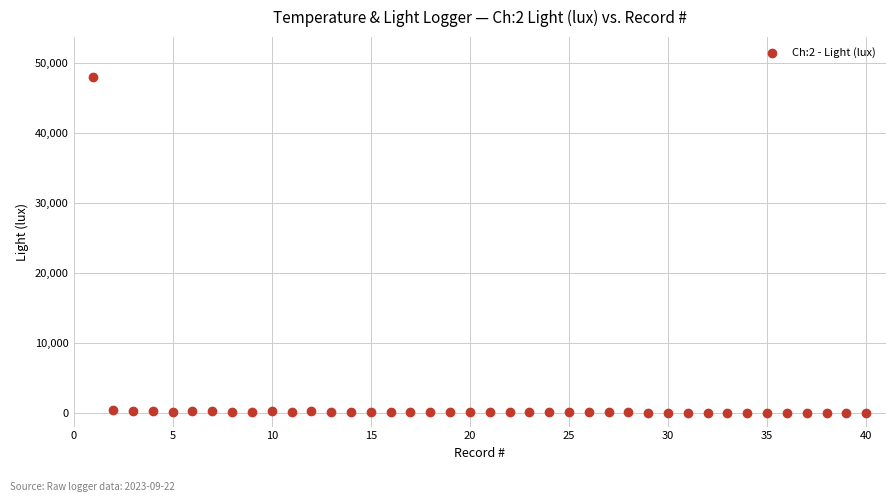

What is the range of X values (max minus min)?

39.0